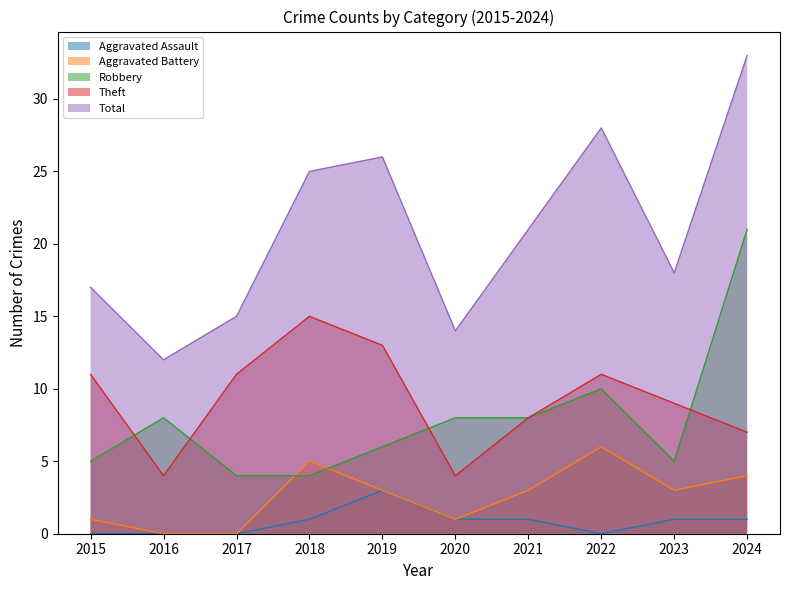

What is the difference between the Theft values at 2019 and 2018?

2